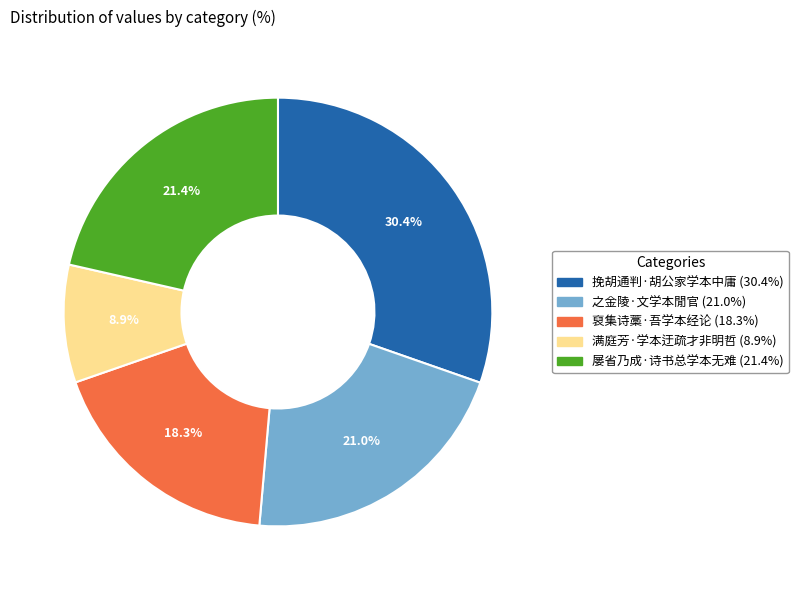

What is the ratio of the value at 裒集诗藁·吾学本经论 (18.3%) to the value at 屡省乃成·诗书总学本无难 (21.4%)?

0.9